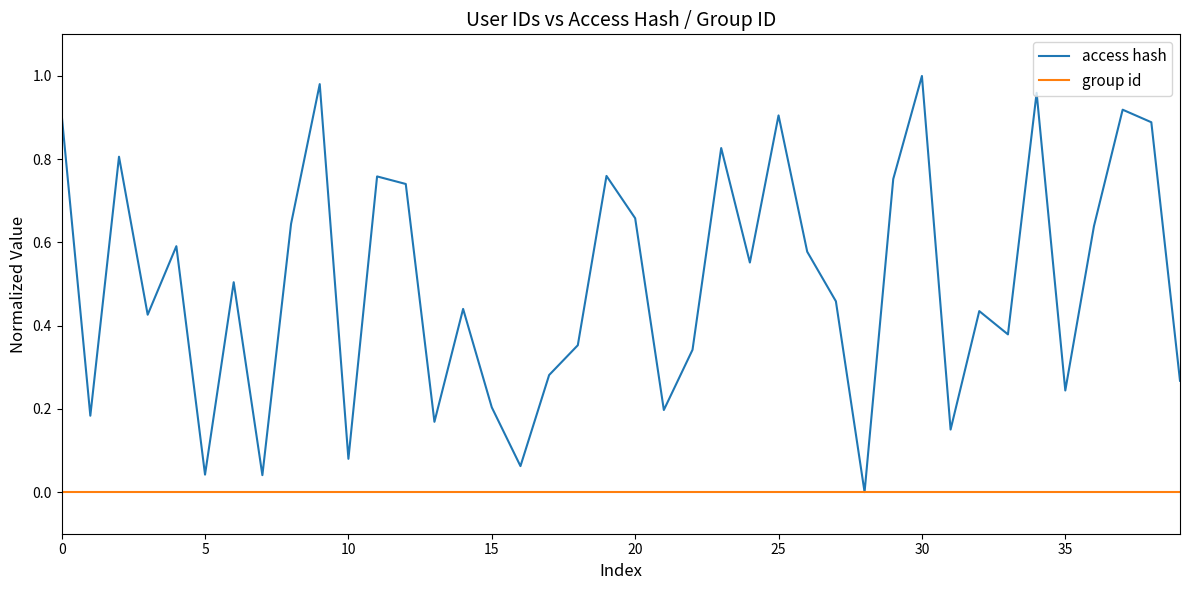

Rank the series by their maximum value, from lowest to highest.

group id, access hash